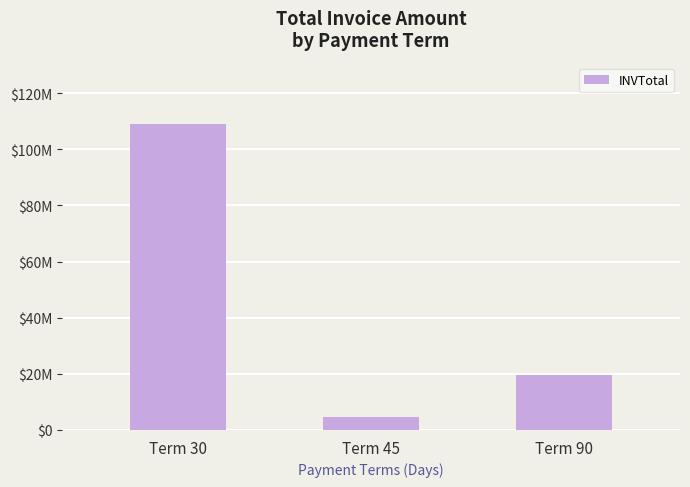

Does the chart contain any negative values?

No